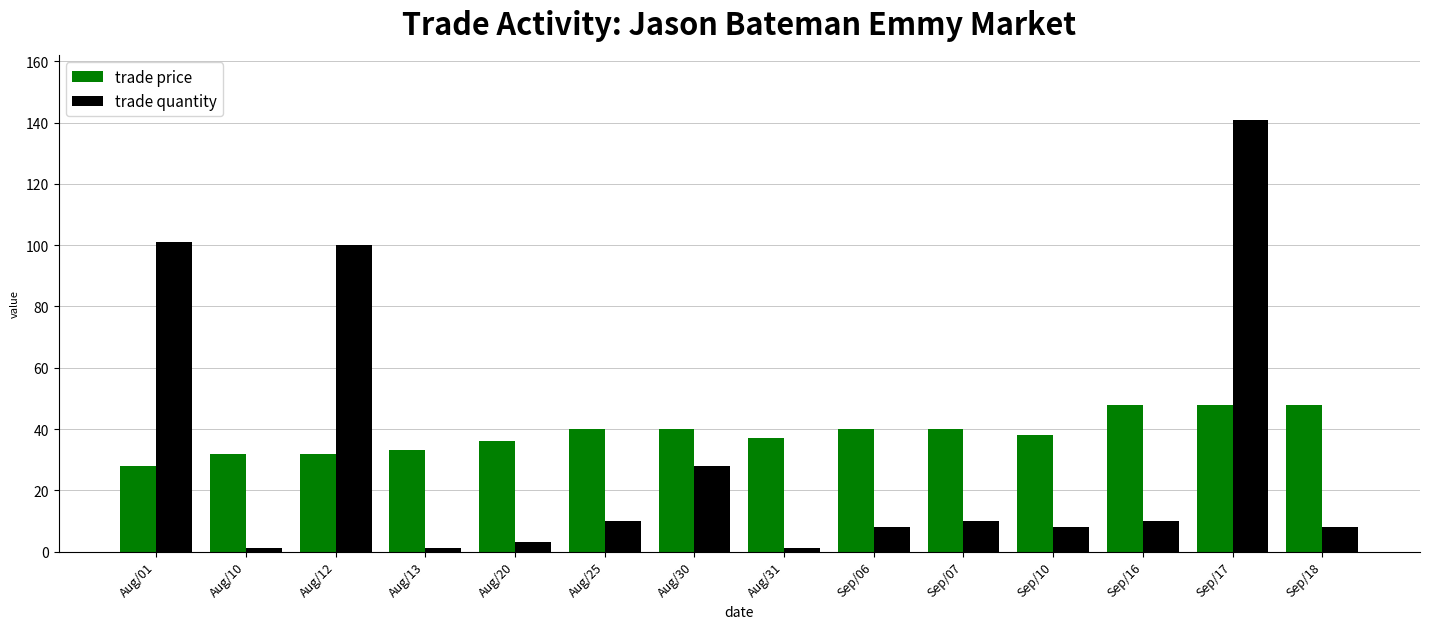

Which series has the widest spread of values?

trade quantity